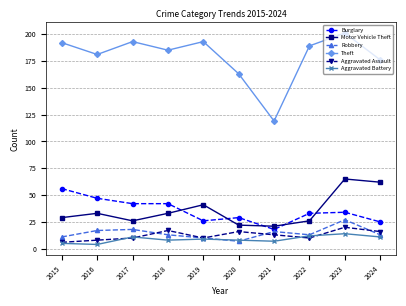

Does the chart display data point markers on the line(s)?

Yes